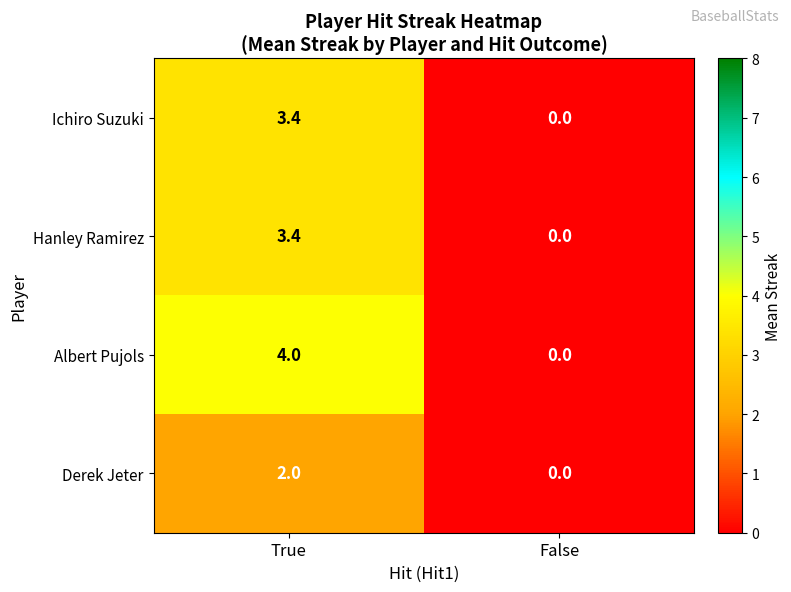

Which series has the largest range (max minus min)?

Albert Pujols